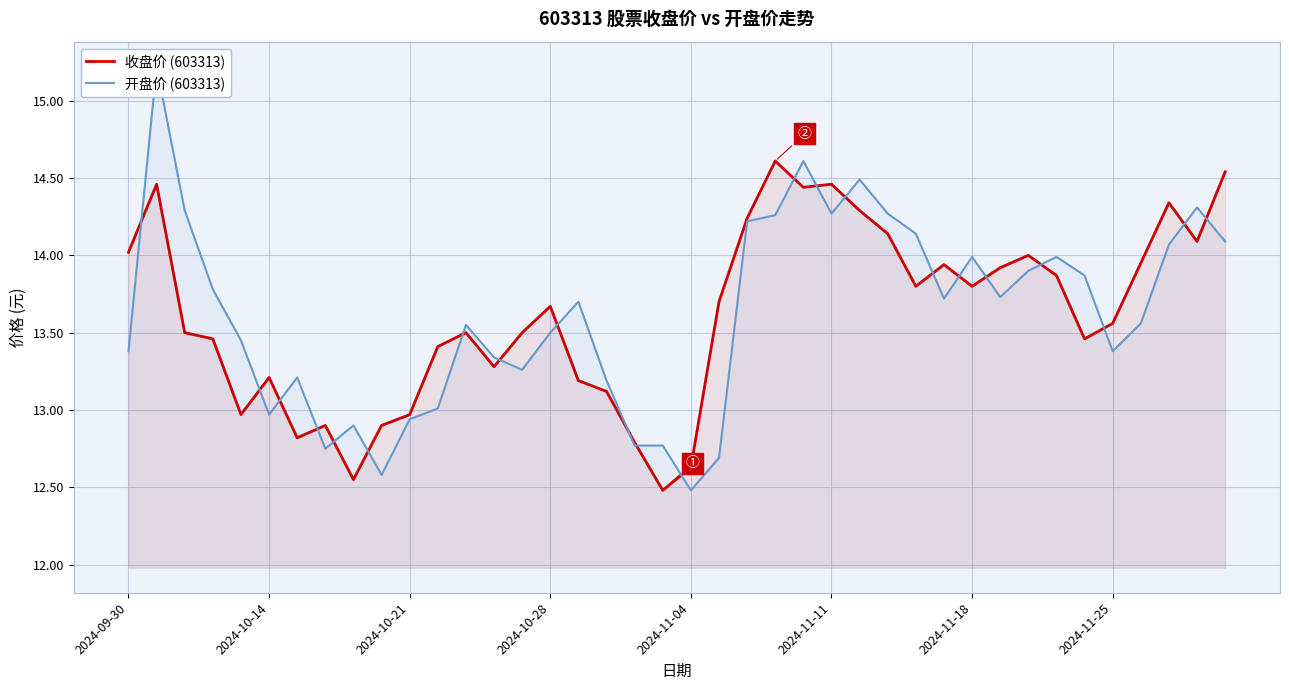

What is the minimum value for 收盘价 (603313)?

12.5